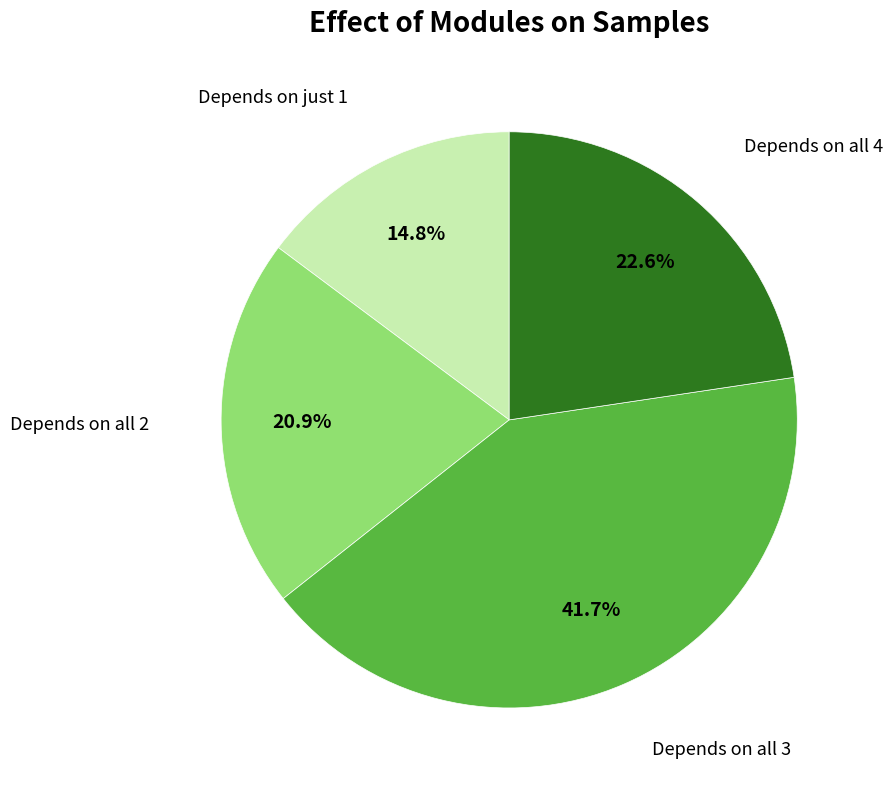

Is there any slice that represents more than half of the pie?

No